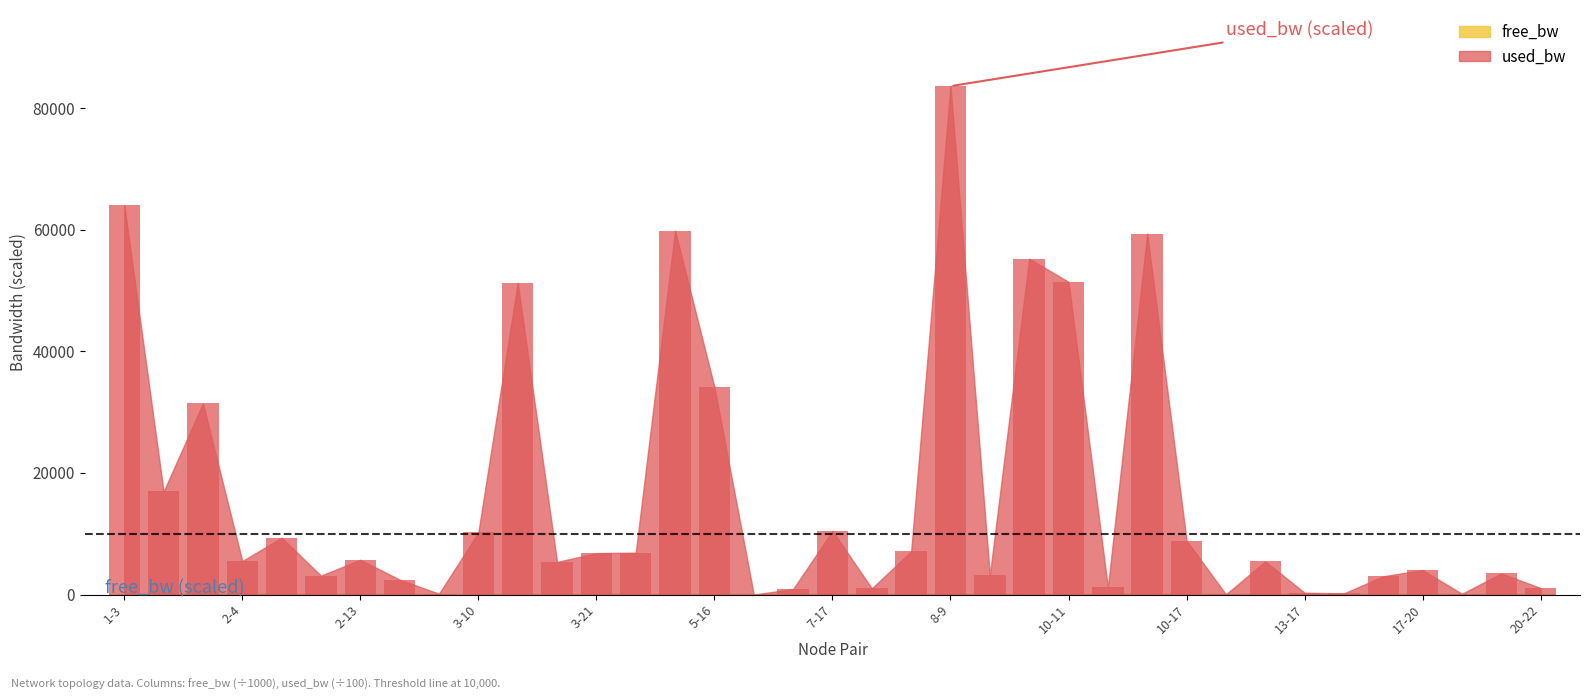

Is the value of free_bw at 13-14 greater than the value of used_bw at 7-17?

No